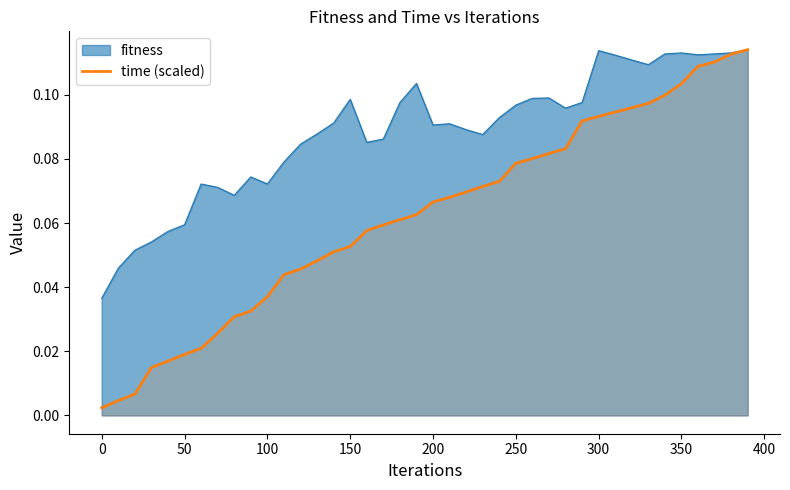

At 50, list the series in order from largest to smallest.

fitness, time (scaled)